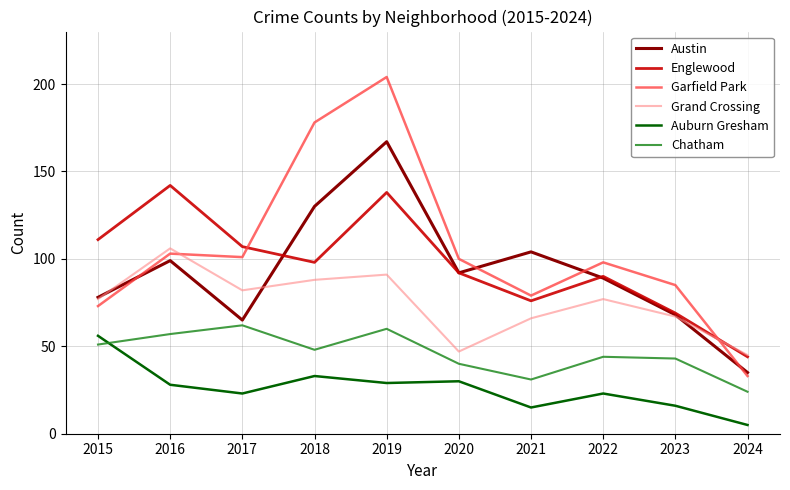

Which series ends up on top after the final intersection of Chatham and Auburn Gresham?

Chatham